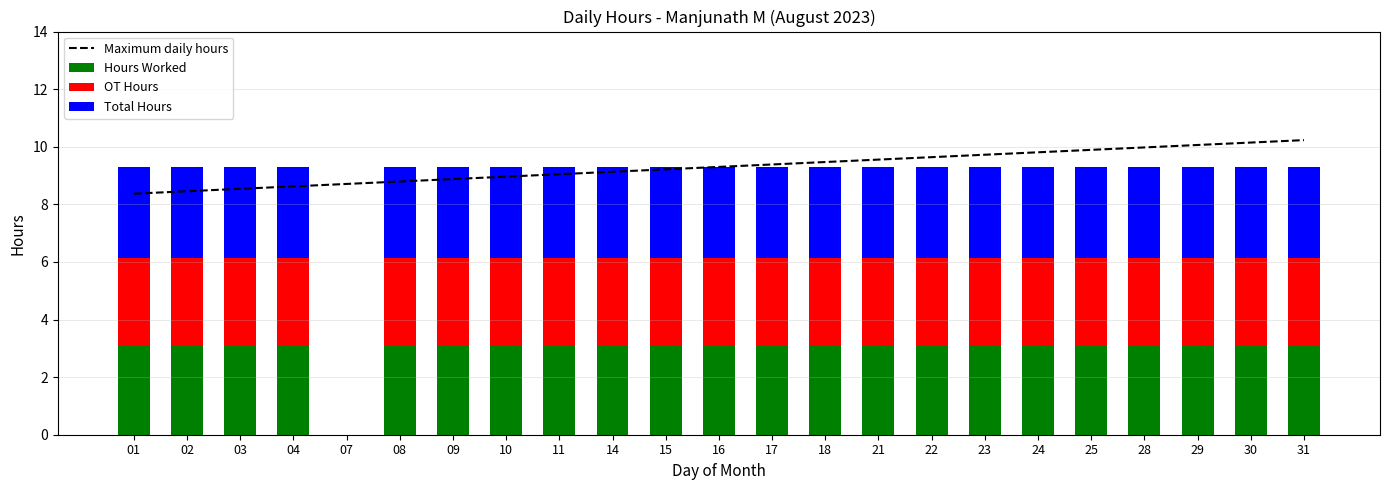

Is it true that Hours Worked equals 1.0 at 21?

False